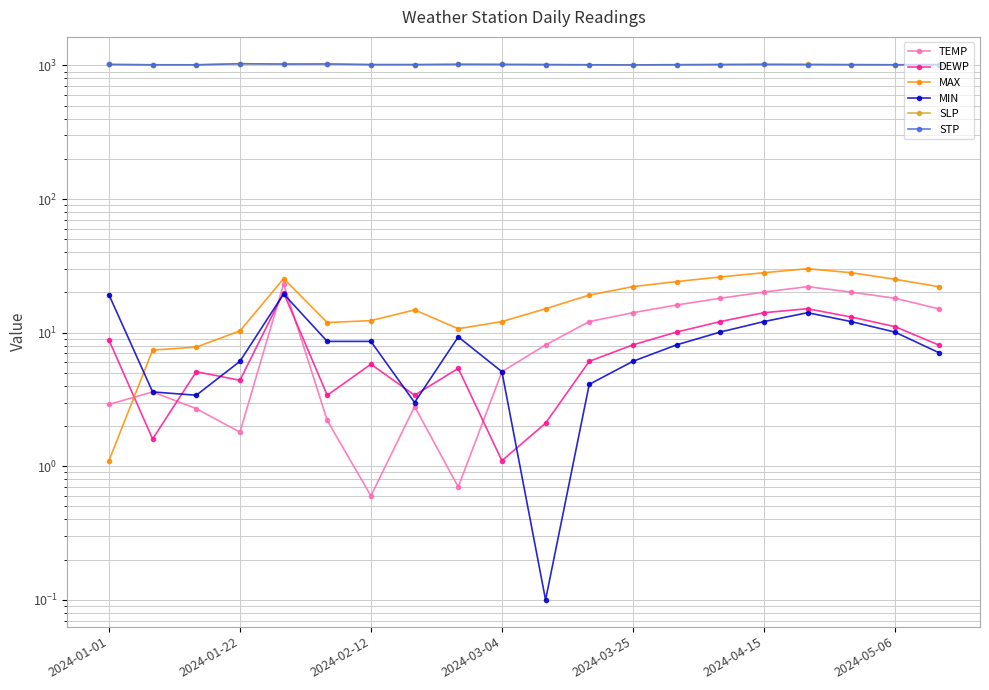

True or false: TEMP has more than 2 points higher than both neighbors.

True